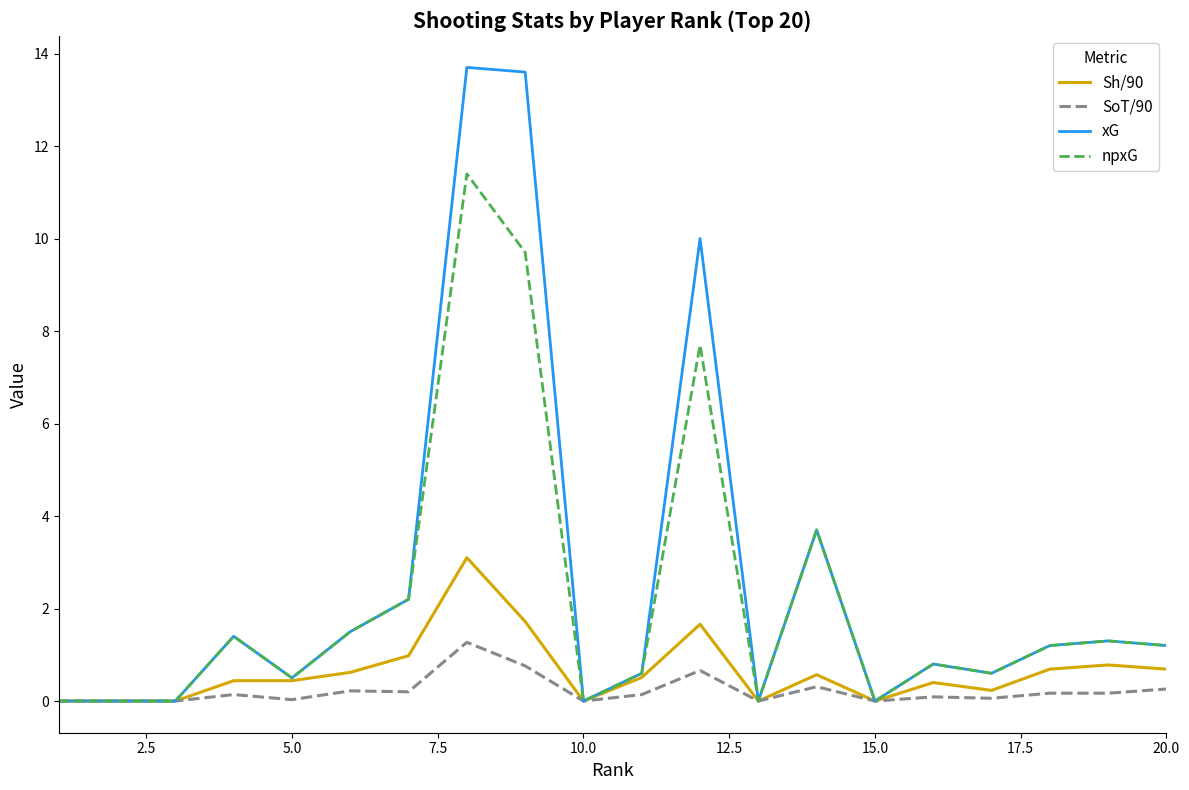

What is the maximum value for SoT/90?

1.3